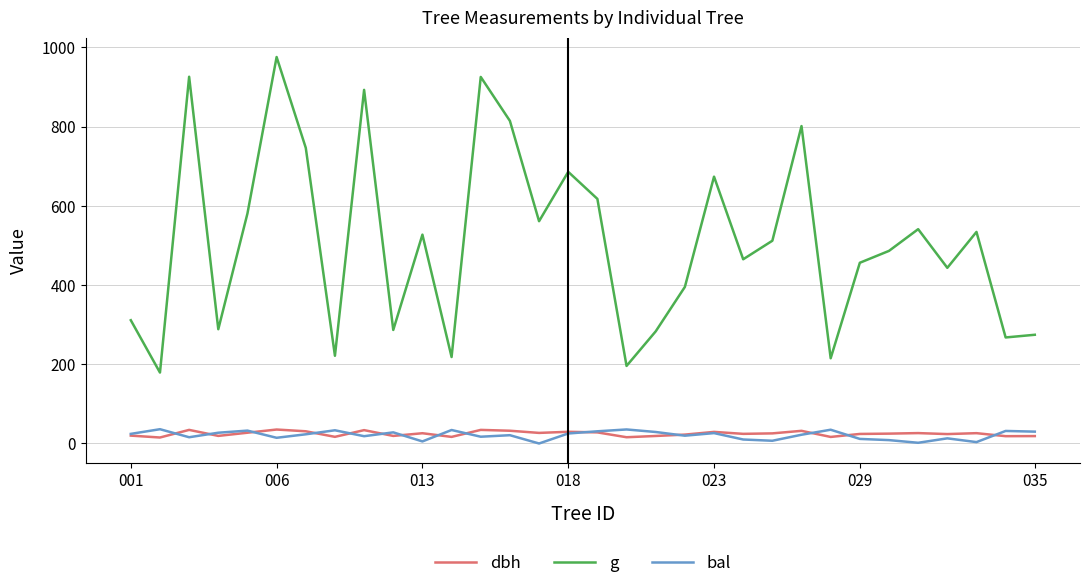

What is the greatest value displayed?

975.9